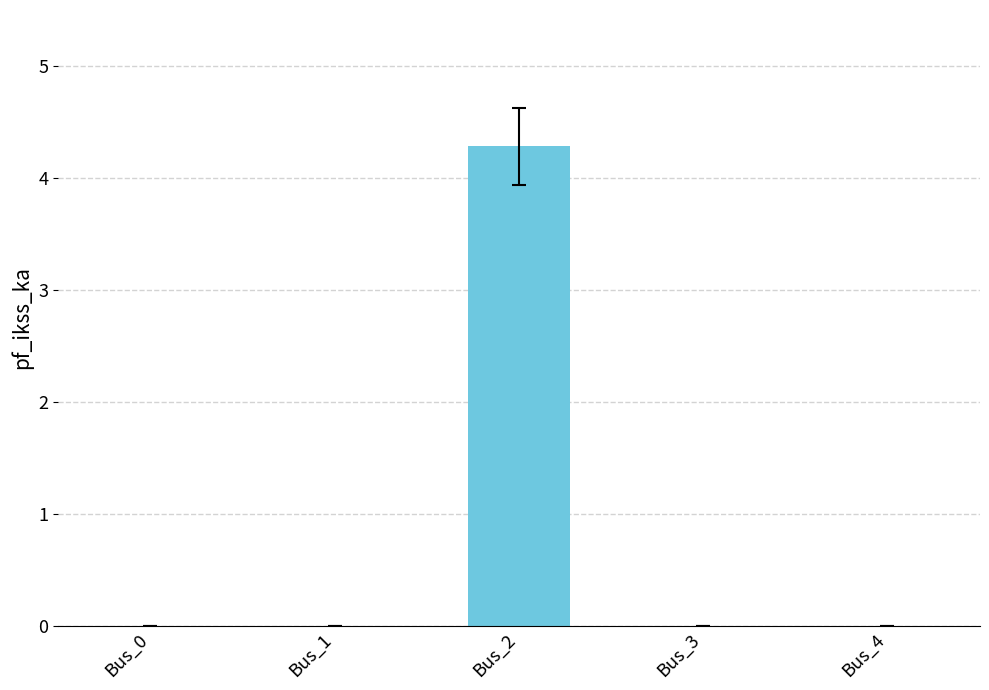

Reading left to right, transcribe all the data shown in this chart.

Bus_0=0.0	Bus_1=0.0	Bus_2=4.3	Bus_3=0.0	Bus_4=0.0